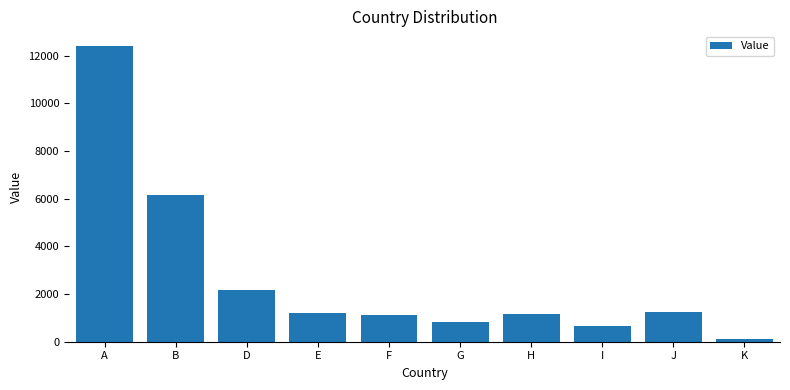

Which category has the highest value across all series?

A